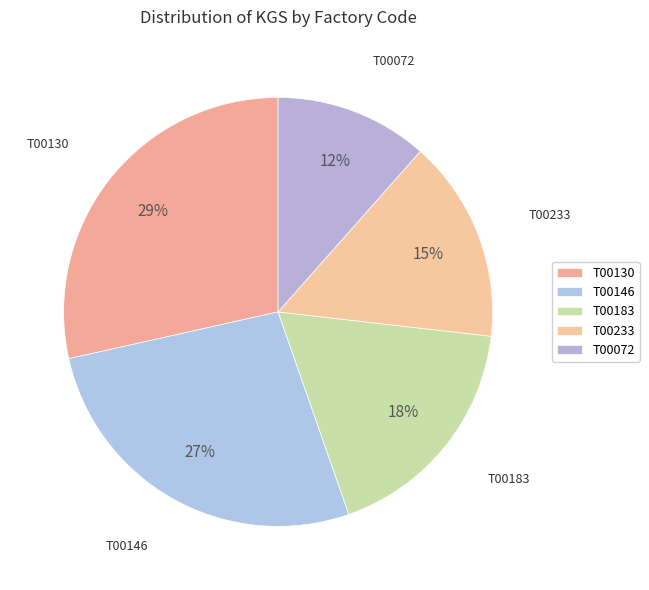

Approximately how many times larger is the value at T00072 compared to T00233?

0.8